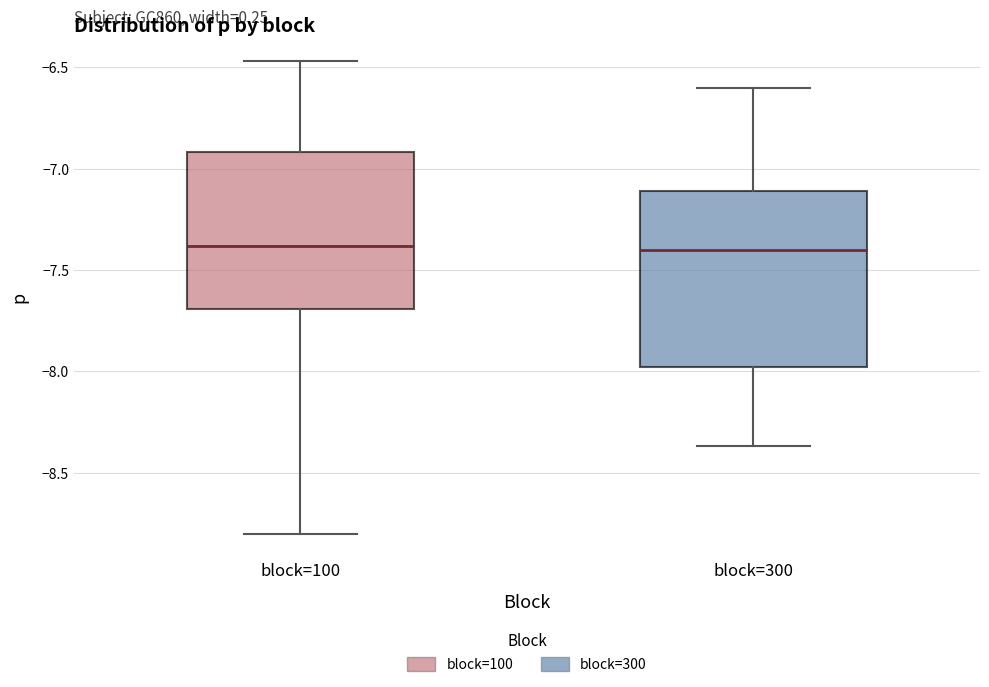

Reading left to right, read every box against the y-axis: the position of its median line, the range the box covers, and the ends of its whiskers. The values are not printed on the chart, so give them approximately, as read against the axis.

block=100: median -7.40, box -7.70 to -6.90, whiskers -8.80 to -6.45
block=300: median -7.40, box -8.00 to -7.10, whiskers -8.35 to -6.60